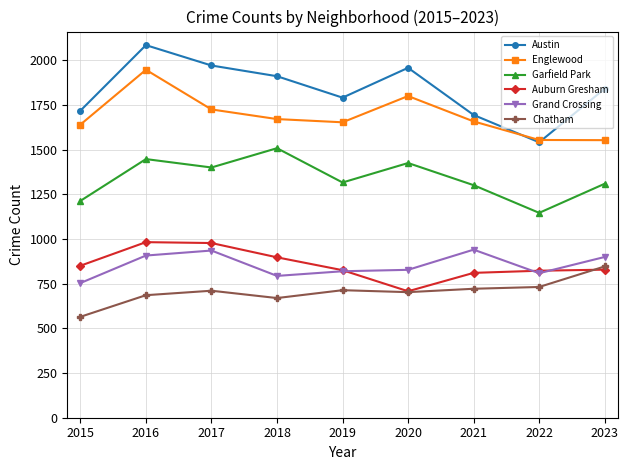

What is the spread (max minus min) of values at 2020?

1256